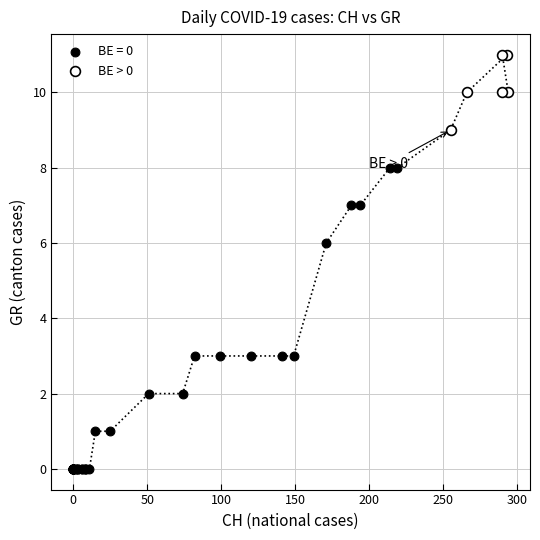

Which series has the largest Y range (max minus min)?

BE = 0